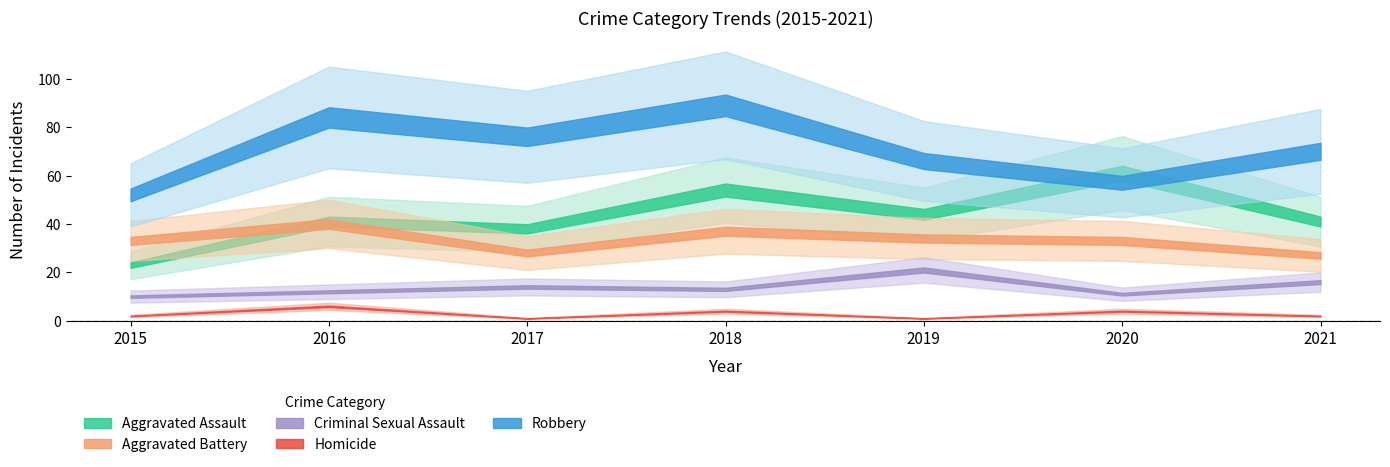

What is the approximate value of Criminal Sexual Assault at 2018, to the nearest 10?

10